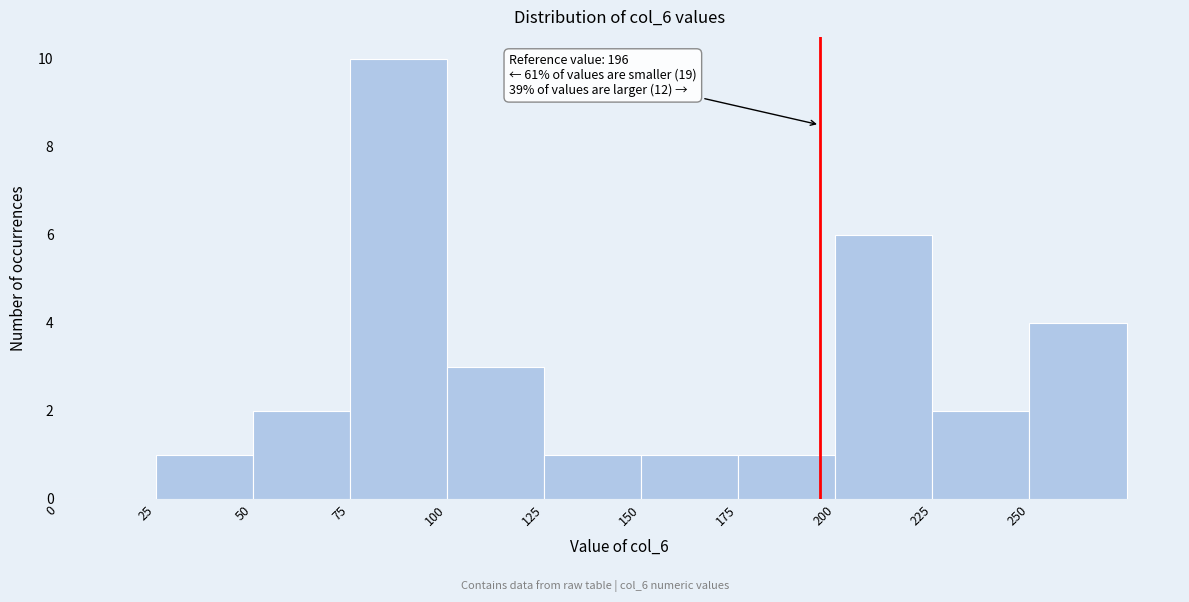

Which range on the x-axis has the tallest bar?

75 to 100